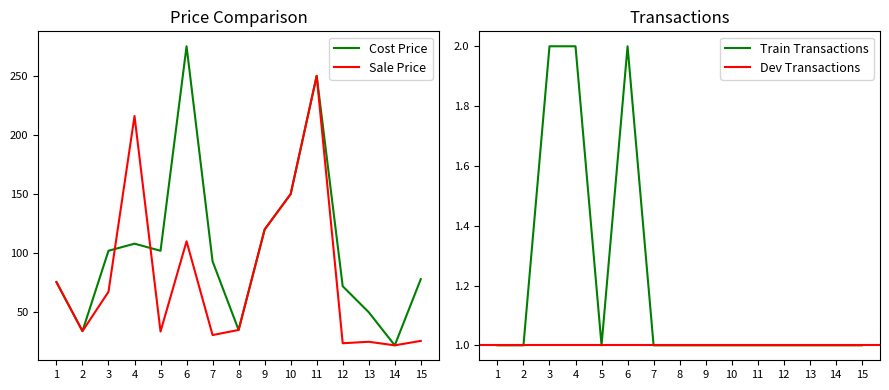

Which series has the largest total across all categories?

Cost Price